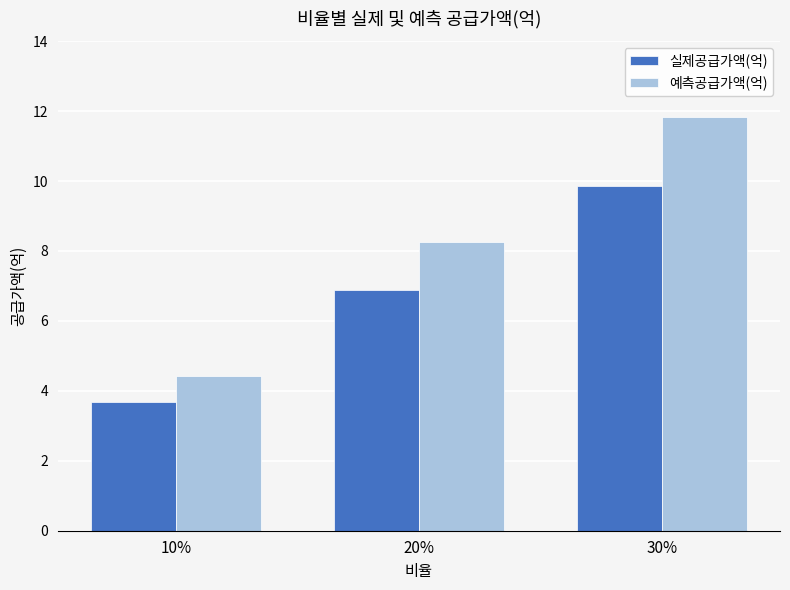

Between 20% and 30%, which series saw the biggest shift?

예측공급가액(억)